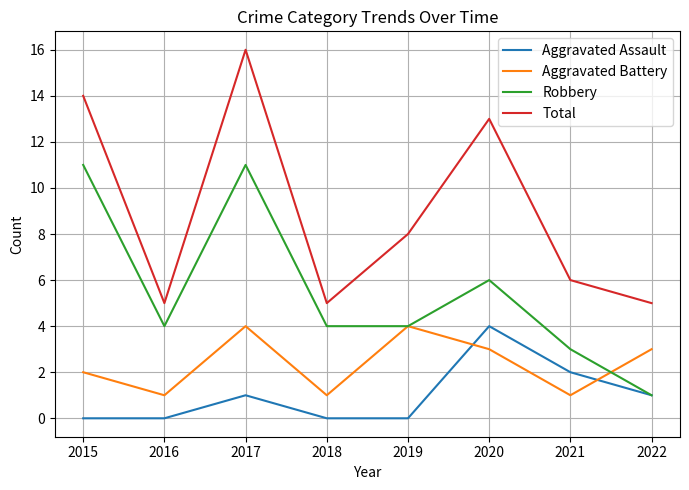

Count the number of data series in this chart.

4